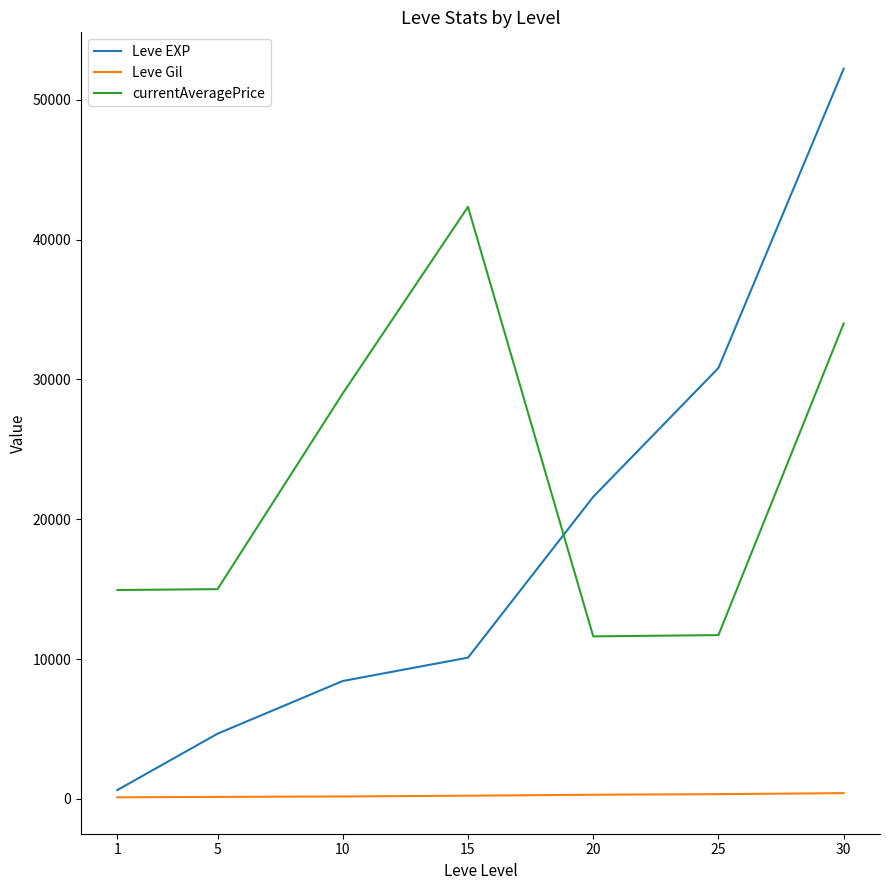

True or false: Leve Gil and currentAveragePrice cross at least once.

False